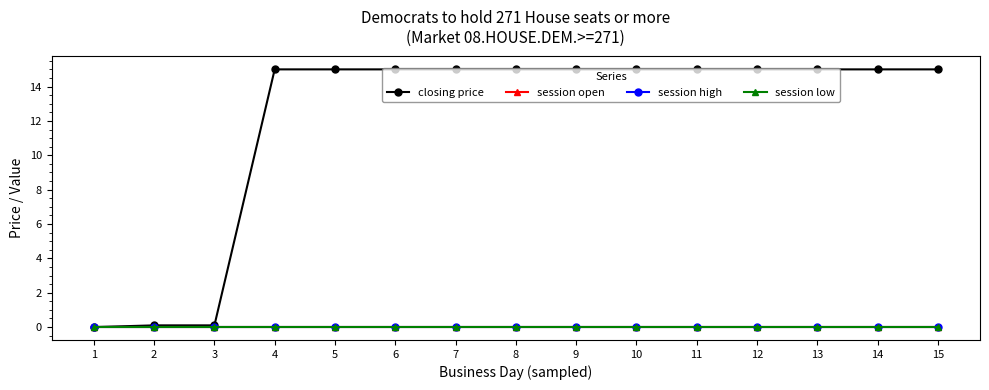

Between 4 and 15, which series saw the biggest shift?

closing price